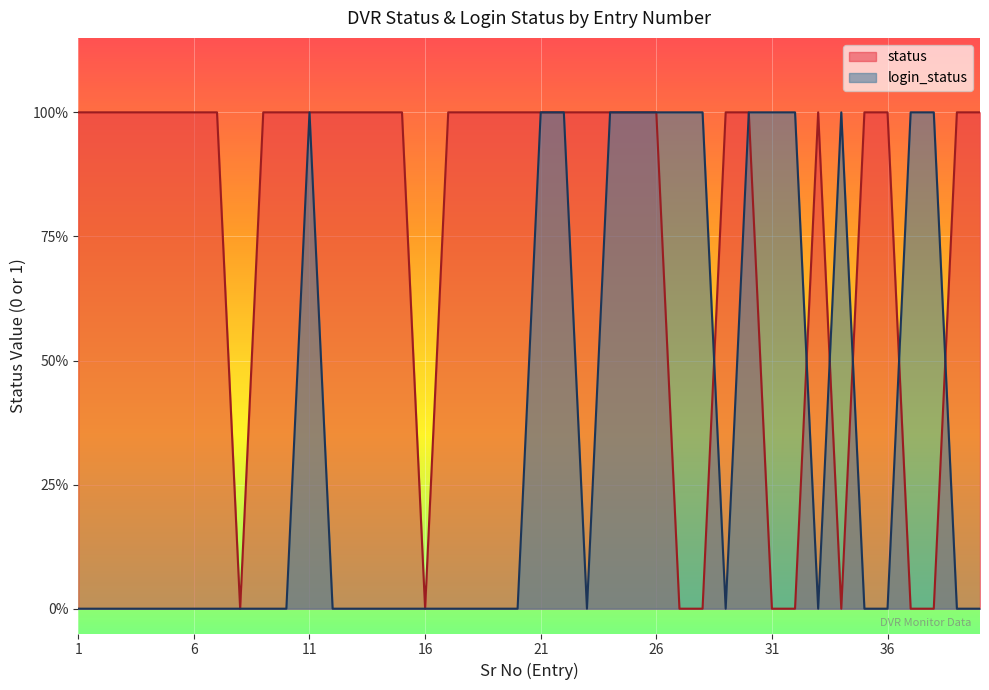

How many interior local valleys does the login_status series have?

3